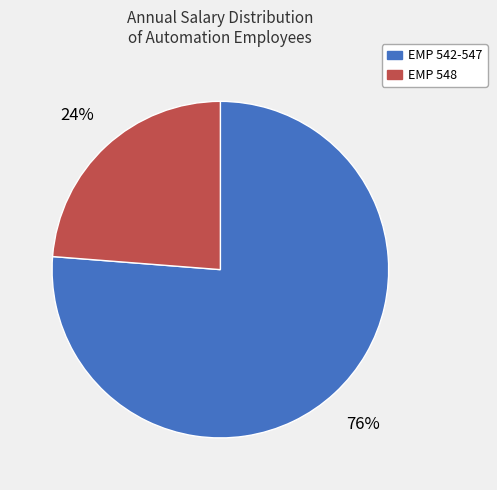

Is there a majority slice in this chart?

Yes